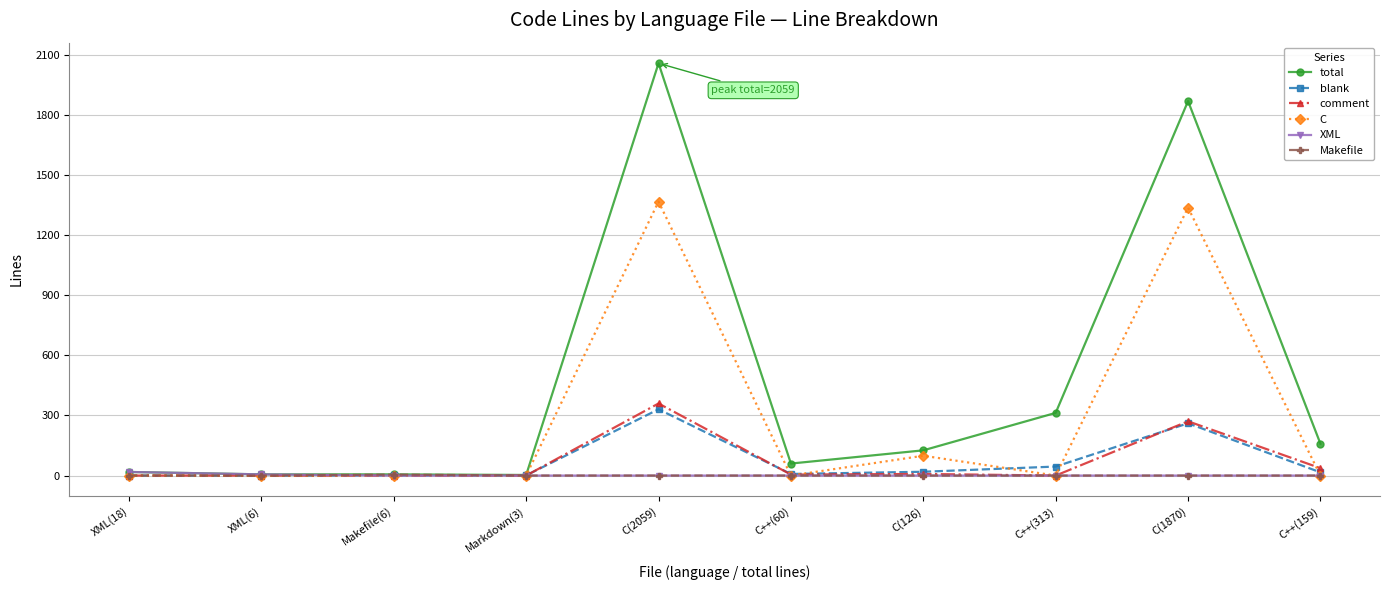

What are all the series names shown in the legend?

total, blank, comment, C, XML, Makefile